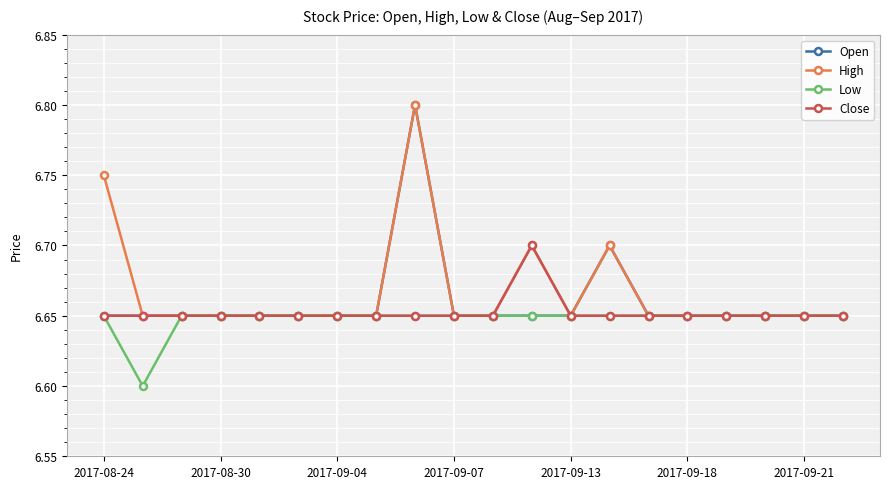

Count the Low values in the range 6 to 7.

20